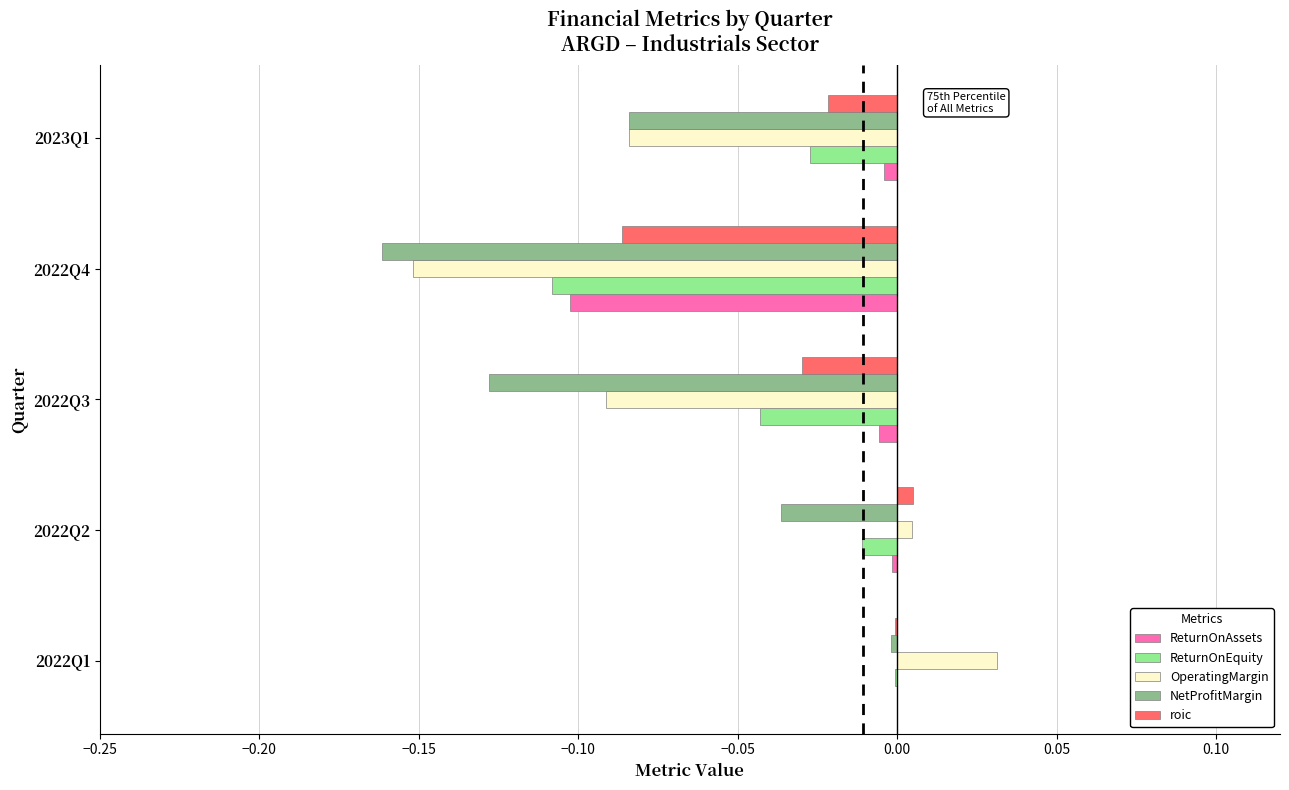

The ReturnOnEquity series shows -0.0 at 2022Q2. True or false?

True